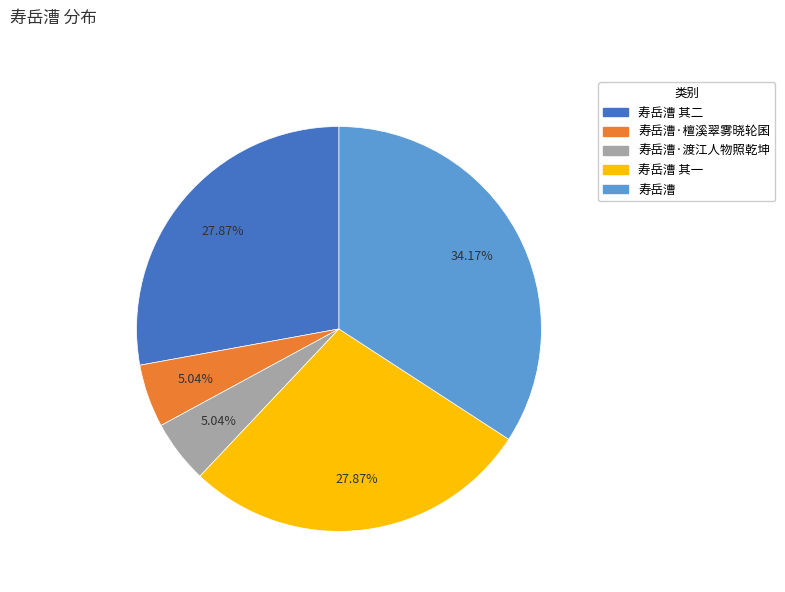

What portion of the pie excludes 寿岳漕·渡江人物照乾坤?

95.0%